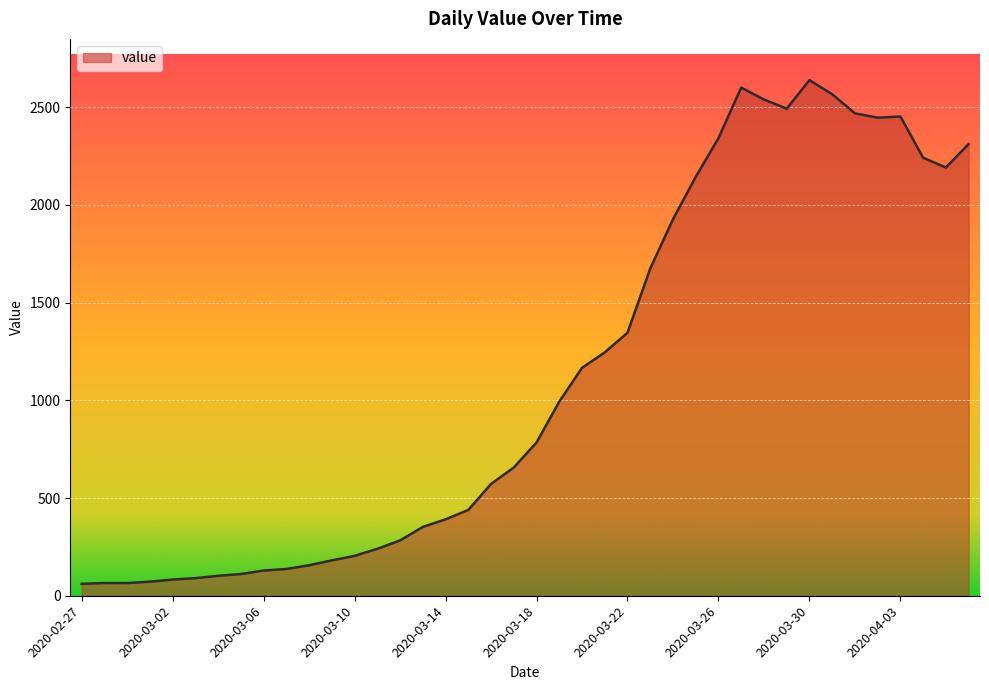

What is the smallest value displayed?

61